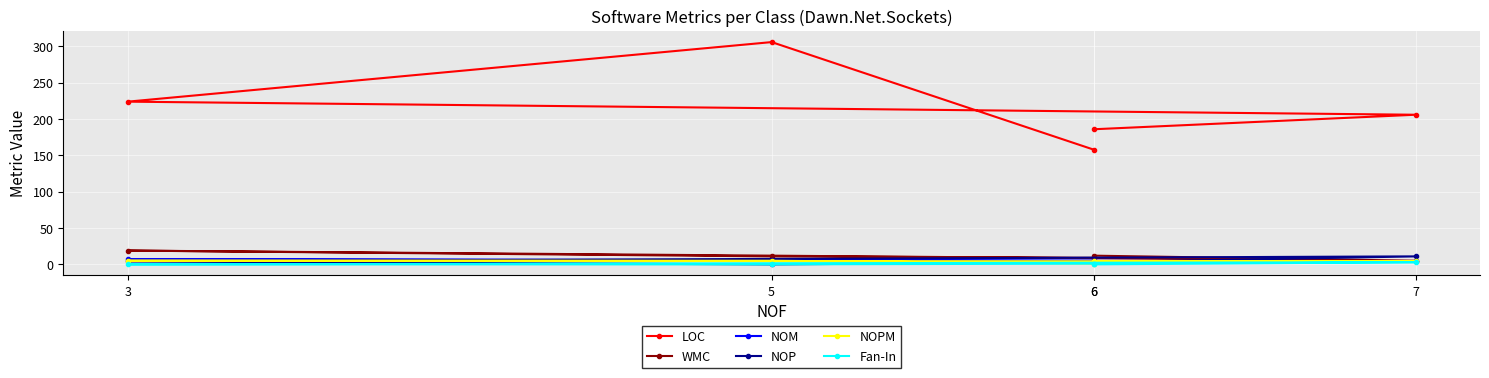

How many lines are shown in the chart?

6